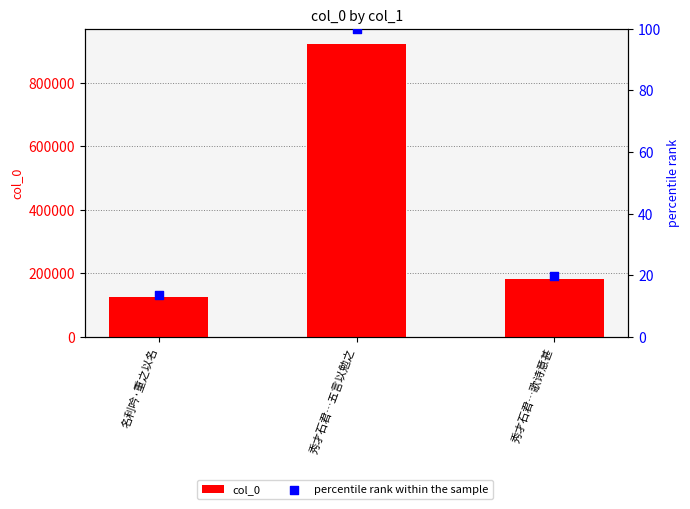

What are all the series names shown in the legend?

col_0, percentile rank within the sample